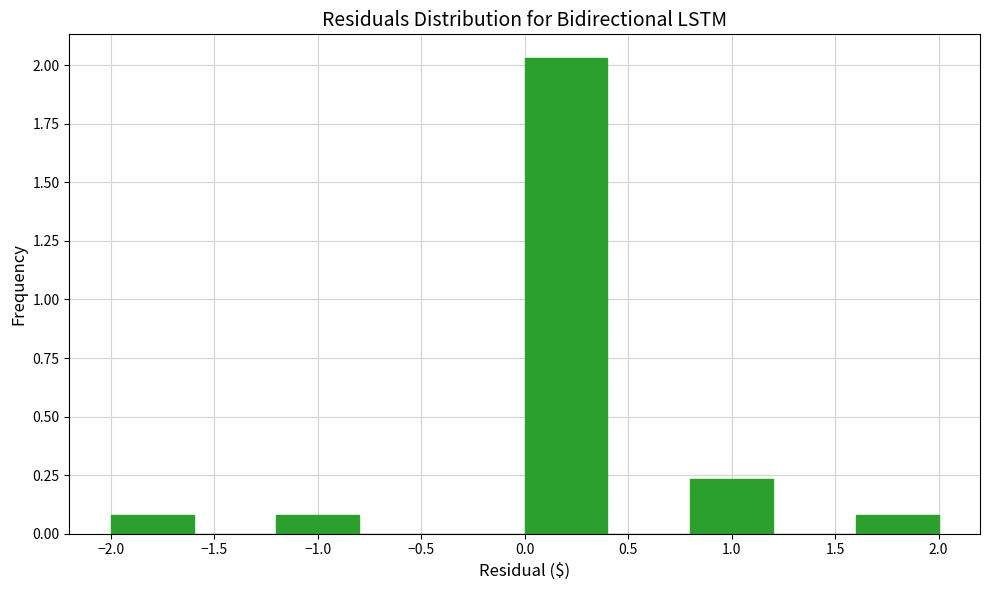

Reading left to right, list every bar in this chart as the range it spans on the x-axis followed by its height. The values are not printed on the chart, so give them approximately, as read against the axis.

-2.0 to -1.6: 0.10
-1.6 to -1.2: 0
-1.2 to -0.8: 0.10
-0.8 to -0.4: 0
-0.4 to 0.0: 0
0.0 to 0.4: 2.05
0.4 to 0.8: 0
0.8 to 1.2: 0.25
1.2 to 1.6: 0
1.6 to 2.0: 0.10